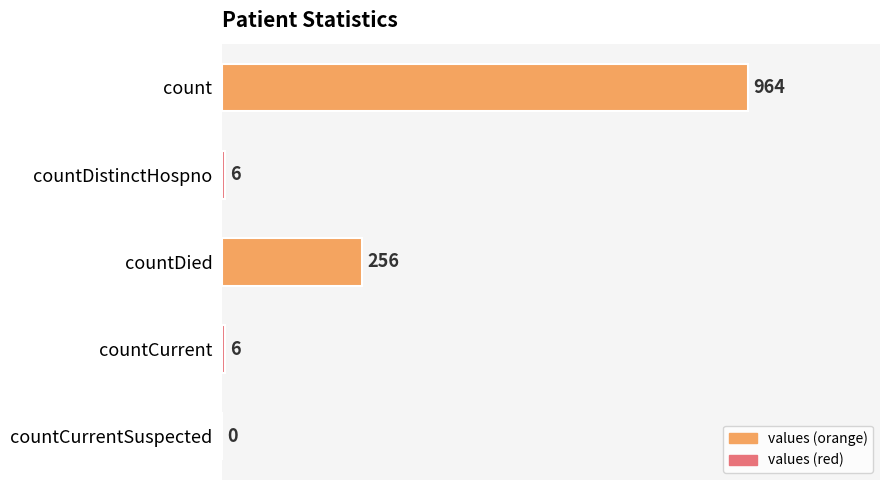

Reading bottom to top, what are all the values shown in this chart?

countCurrentSuspected=0	countCurrent=6	countDied=256	countDistinctHospno=6	count=964